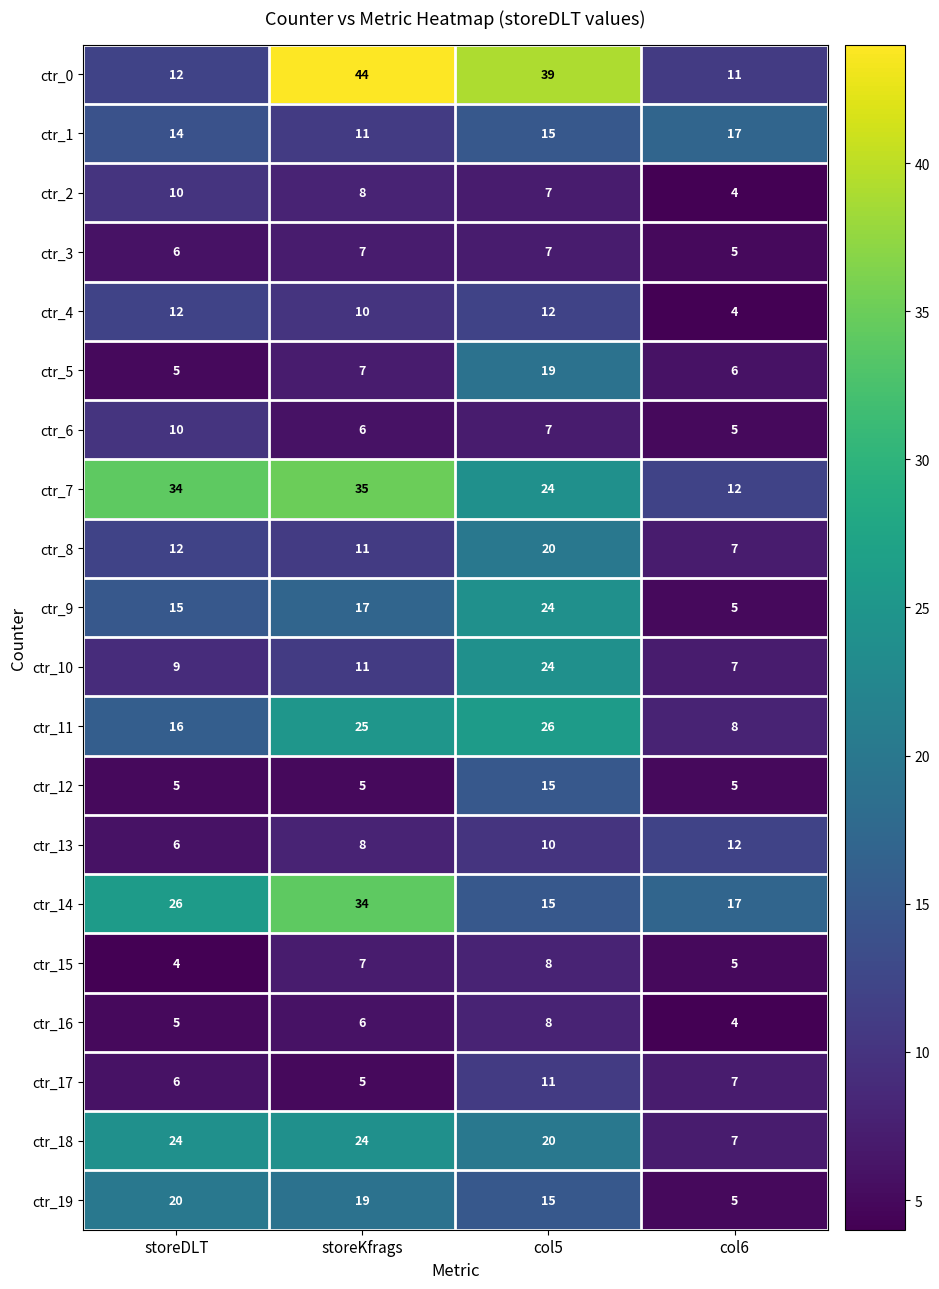

What is the minimum value shown in the chart?

4